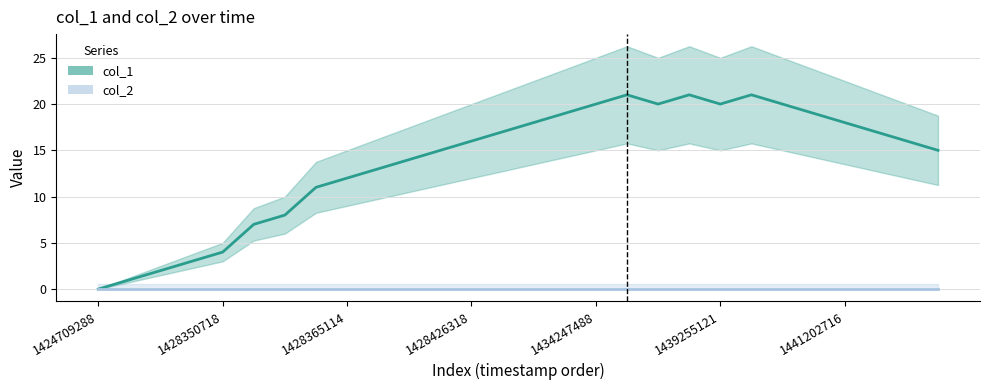

Reading left to right, transcribe all the data shown in this chart.

0	1	2	3	4	7	8	11	12	13	14	15	16	17	18	19	20	21	20	21	20	21	20	19	18	17	16	15